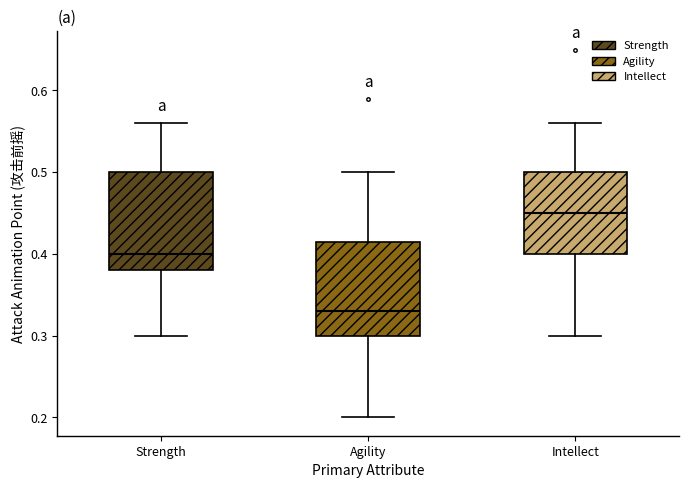

Reading left to right, transcribe this box plot: for each box, give where its median line is, the range the box spans, and where its two whiskers end, as read against the y-axis. The values are not printed on the chart, so give them approximately, as read against the axis.

Strength: median 0.40, box 0.38 to 0.50, whiskers 0.30 to 0.56
Agility: median 0.33, box 0.30 to 0.42, whiskers 0.20 to 0.50
Intellect: median 0.45, box 0.40 to 0.50, whiskers 0.30 to 0.56